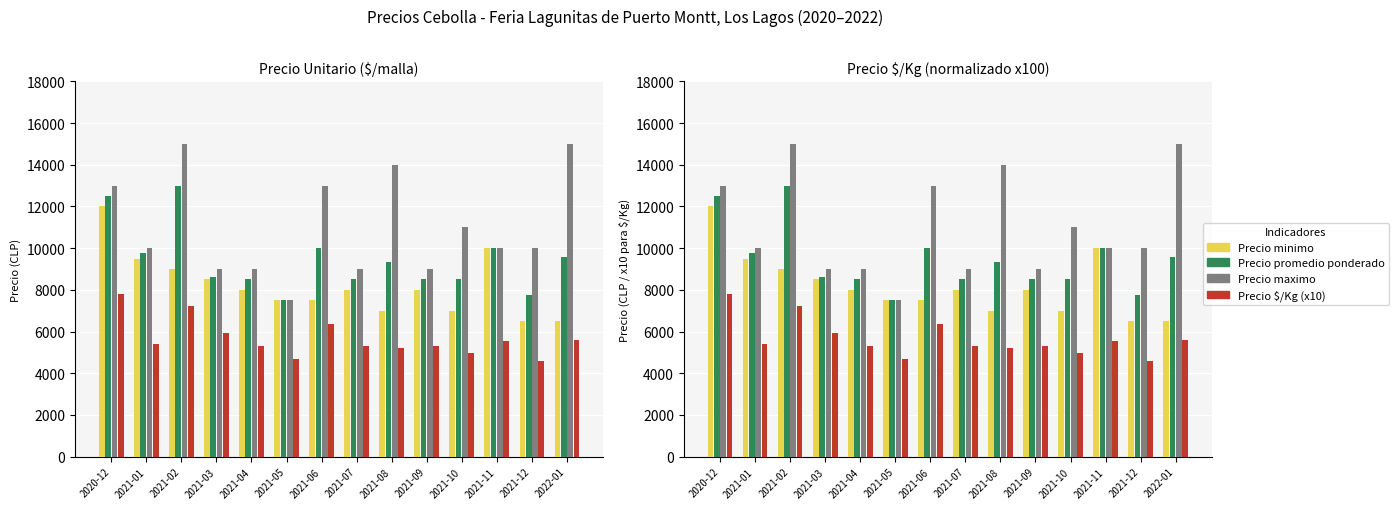

Rank the series by their maximum value, from highest to lowest.

Precio maximo, Precio promedio ponderado, Precio minimo, Precio $/Kg